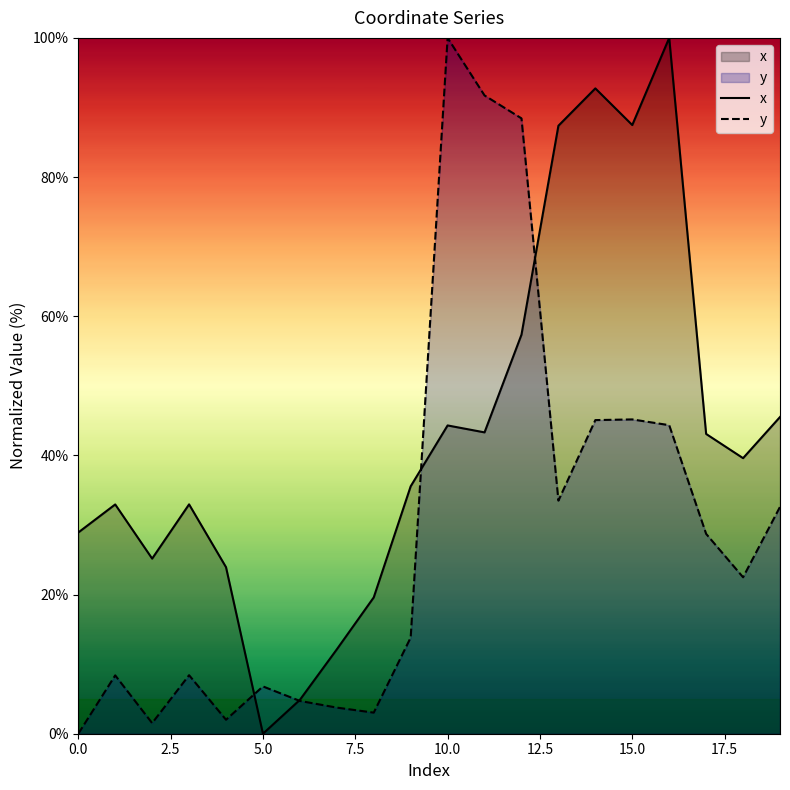

What position from the right is 17?

3